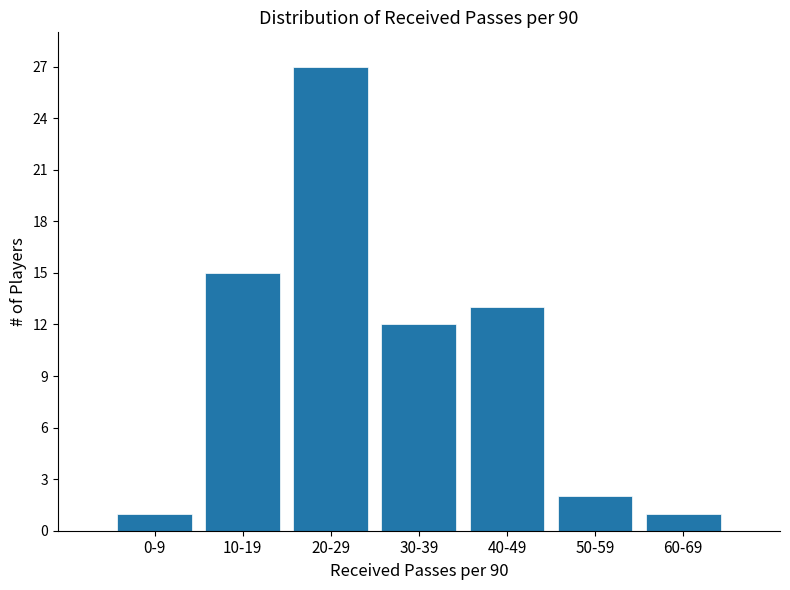

Reading right to left, extract all data points from this chart.

60-69=1	50-59=2	40-49=13	30-39=12	20-29=27	10-19=15	0-9=1